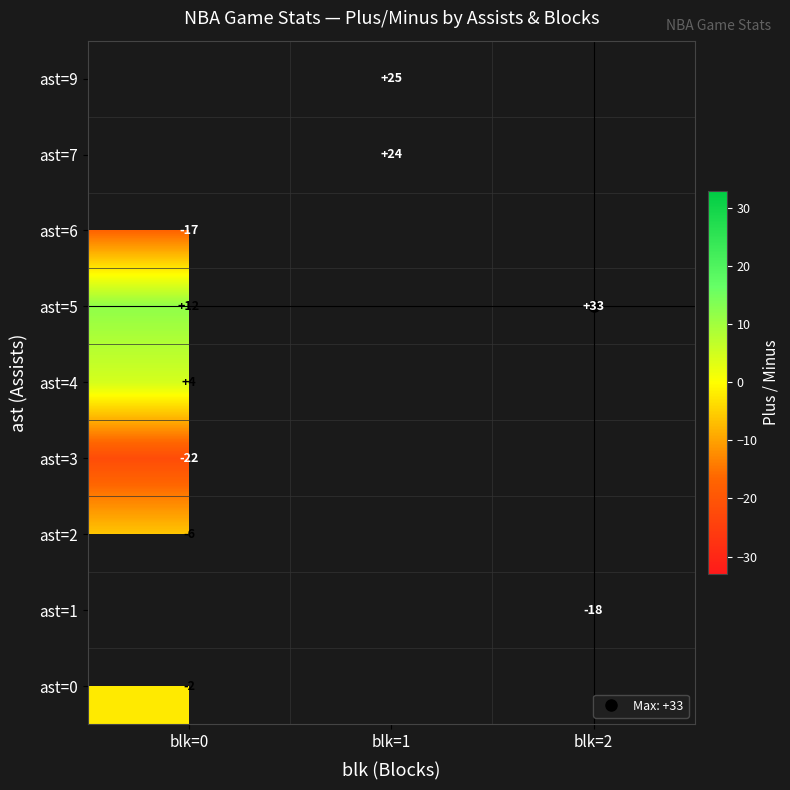

Which series has the widest spread of values?

ast=5